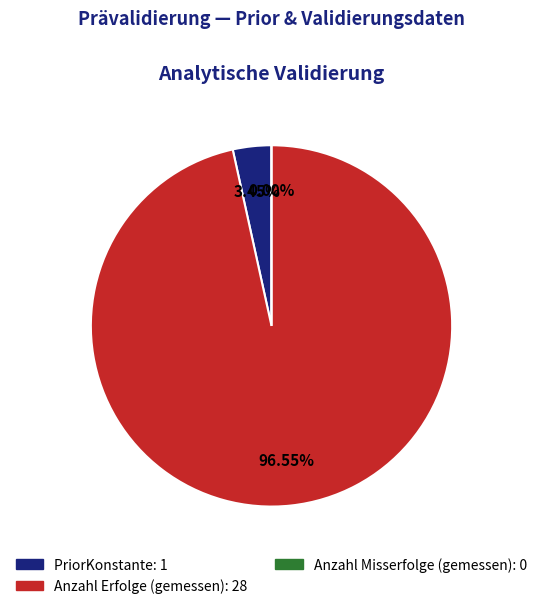

To the nearest percent, what is the difference between the largest and smallest slice percentages?

97%